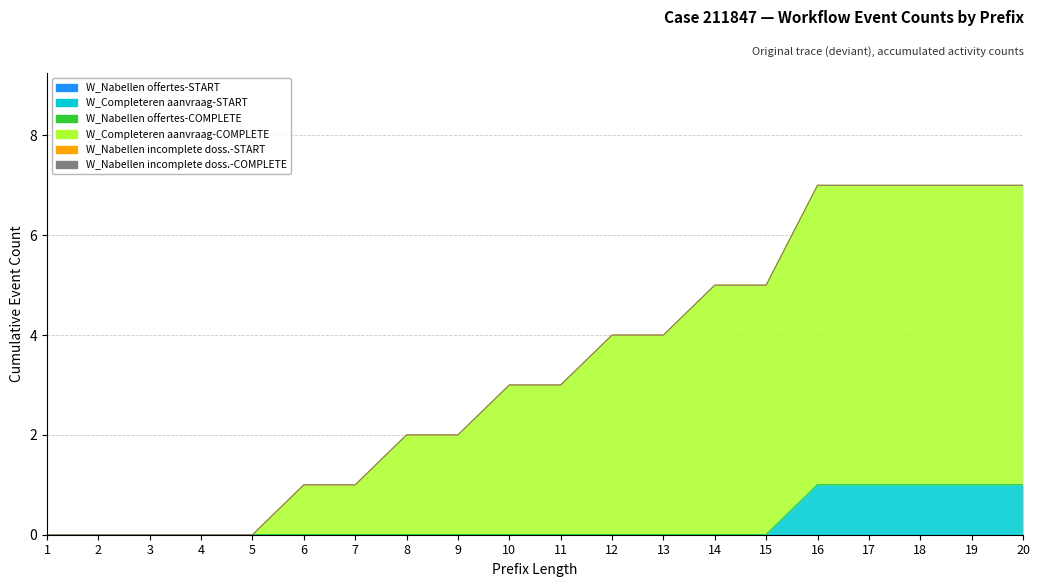

True or false: W_Nabellen offertes-START has a value of 0 at 9.

True